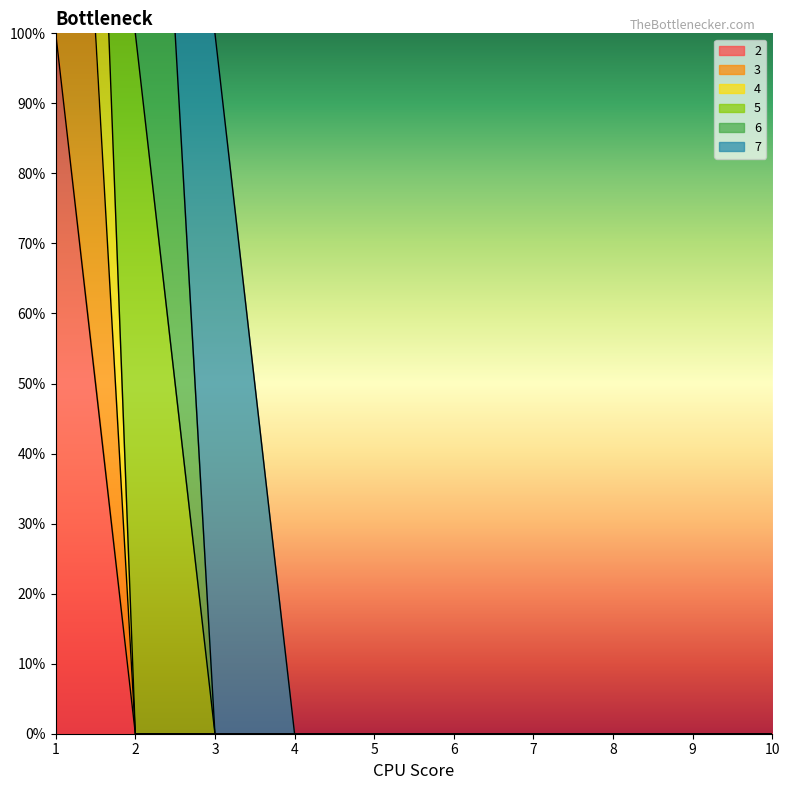

Between 1 and 5, which series saw the biggest shift?

4